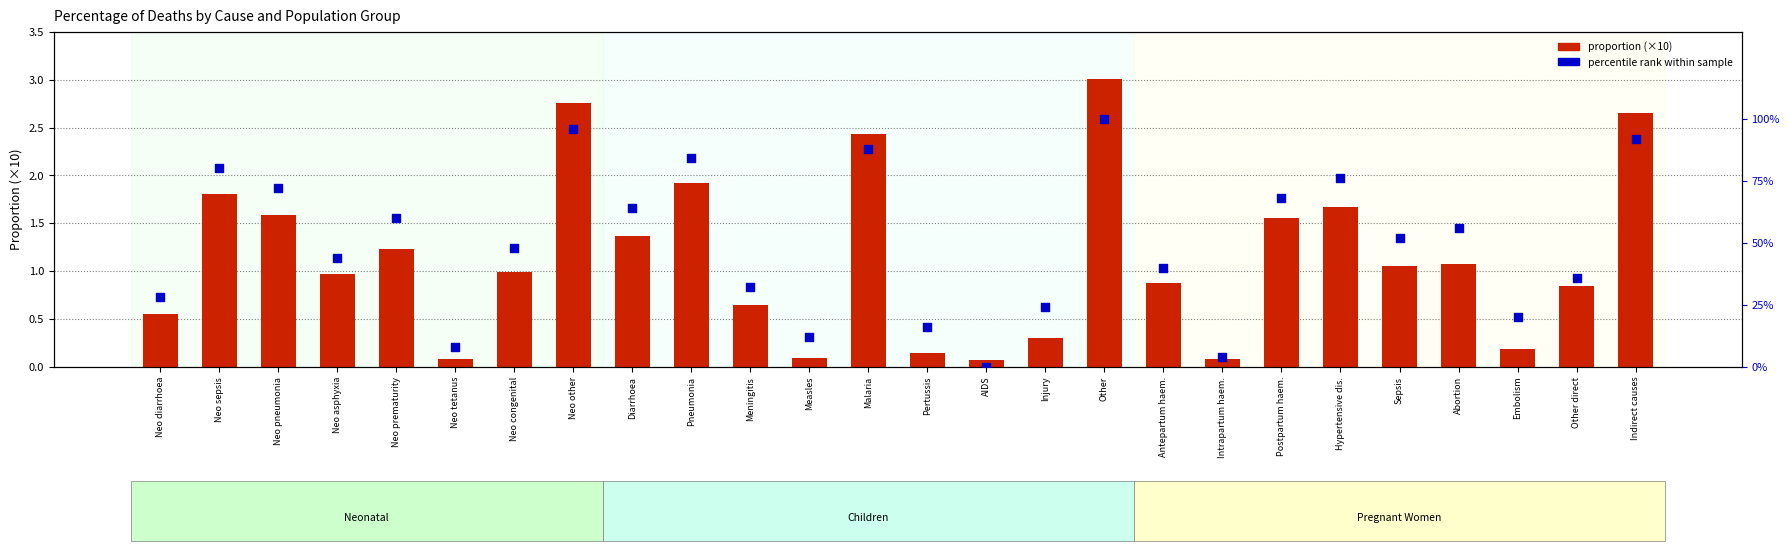

Which series reaches the maximum Y coordinate?

percentile rank within group